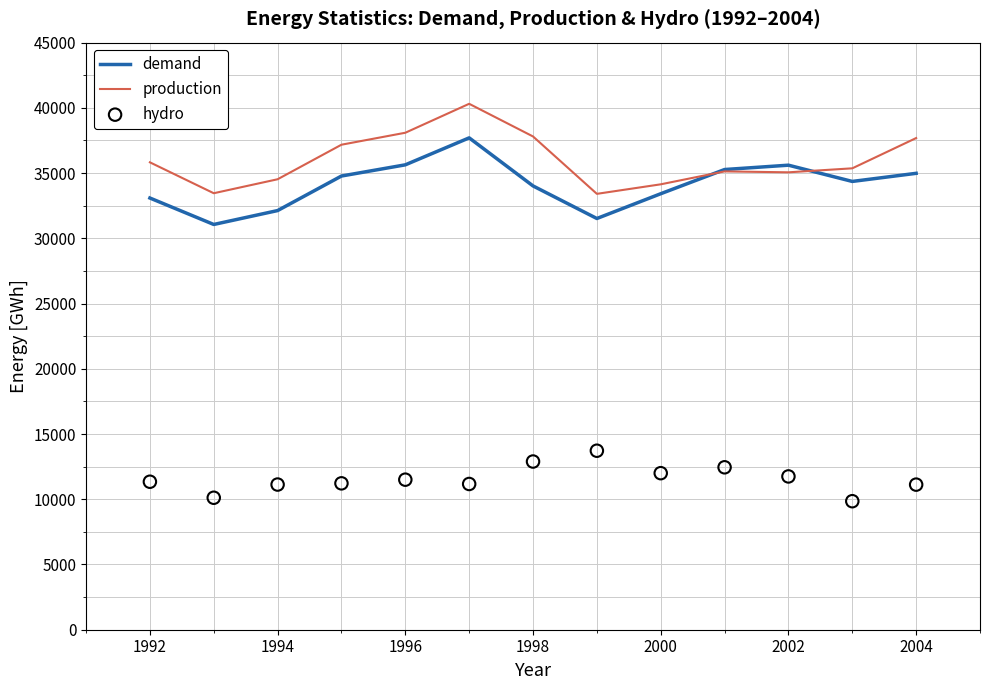

What are all the series names shown in the legend?

demand, production, hydro